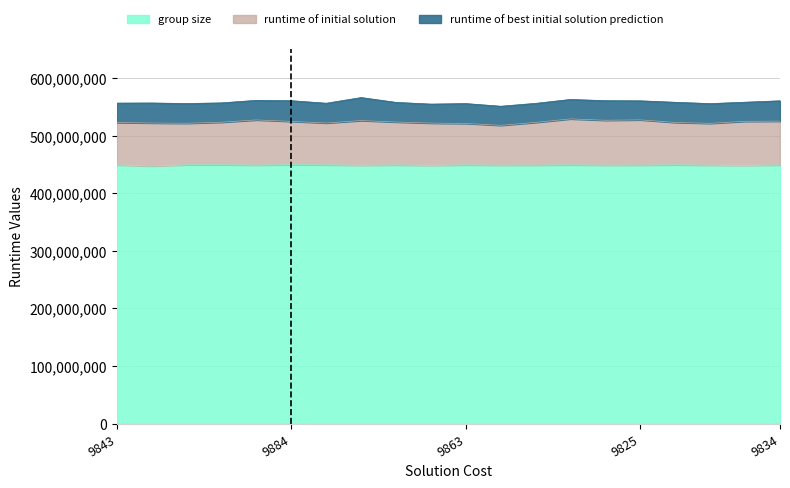

What is the total value across all series at 9884?

561331073.1